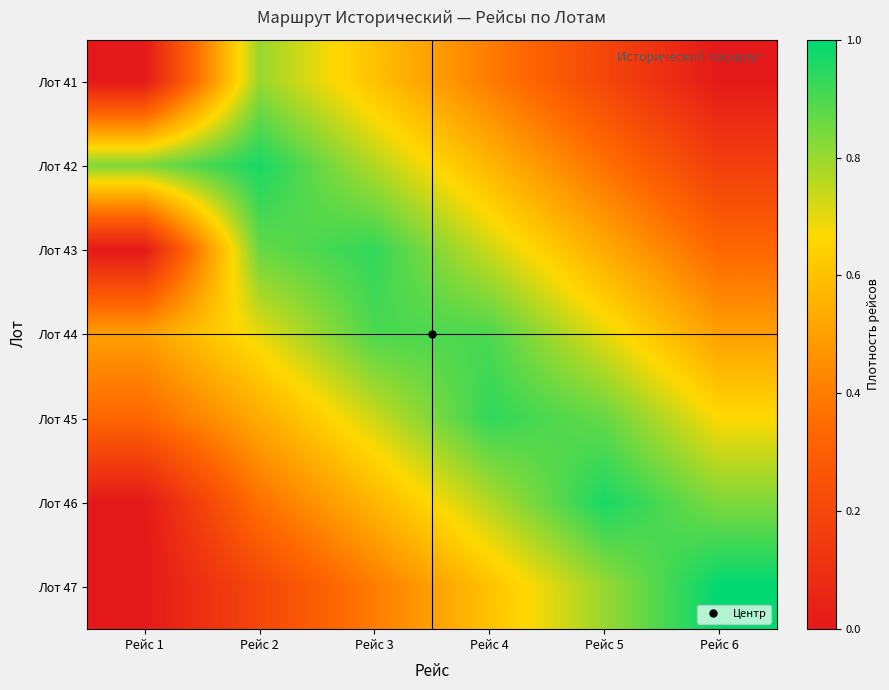

What is the spread (max minus min) of values at Рейс 4?

0.5